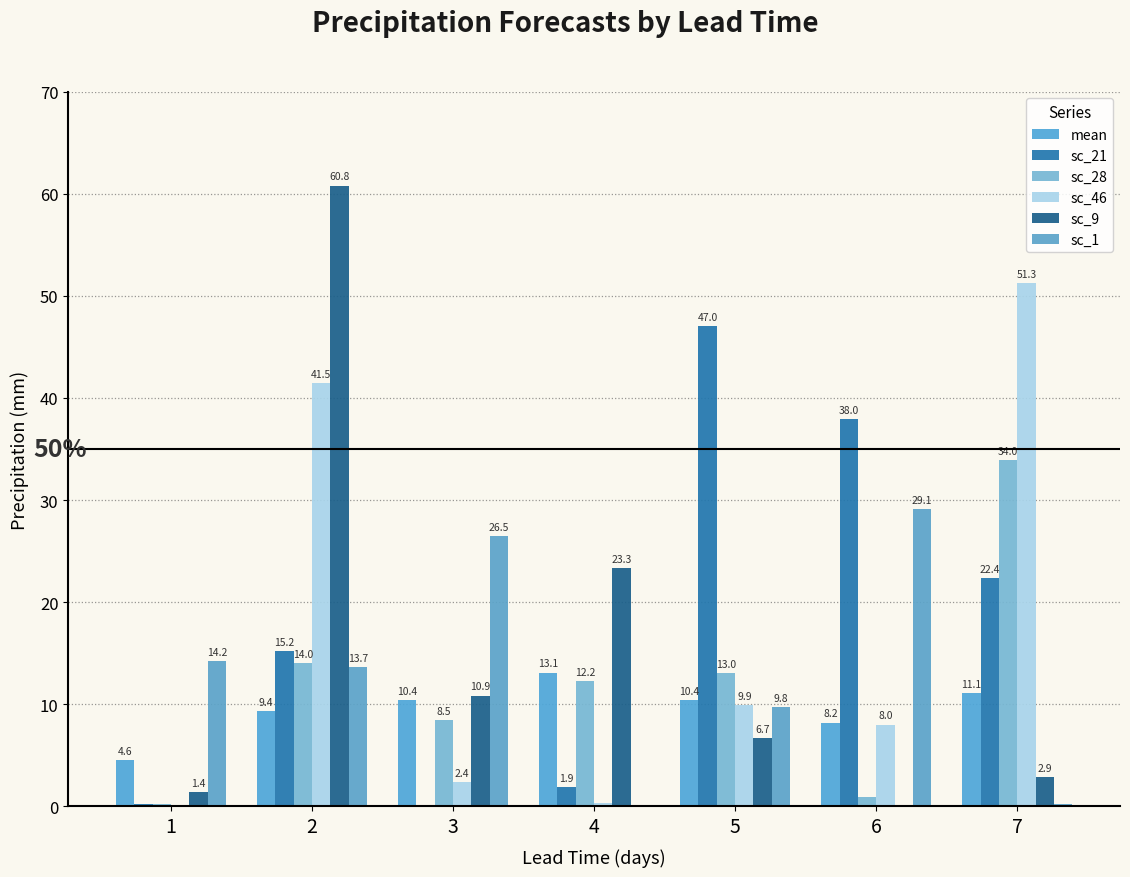

Reading left to right, extract all data points from this chart.

mean: 4.6	9.4	10.4	13.1	10.4	8.2	11.1
sc_21: 0.3	15.2	0.0	1.9	47.0	38.0	22.4
sc_28: 0.2	14.0	8.5	12.2	13.0	0.9	34.0
sc_46: 0.0	41.5	2.4	0.3	9.9	8.0	51.3
sc_9: 1.4	60.8	10.9	23.3	6.7	0.1	2.9
sc_1: 14.2	13.7	26.5	0.1	9.8	29.1	0.3